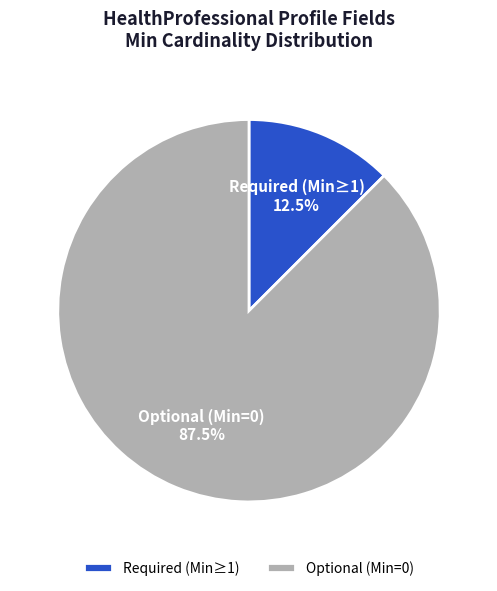

Which category has the smallest portion of the pie?

Required (Min≥1)